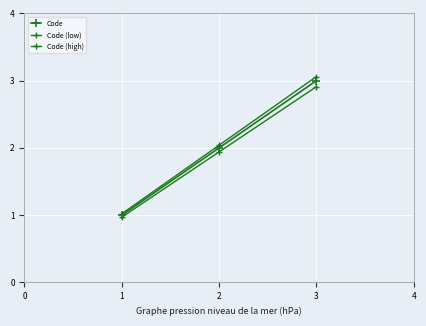

Is this an area chart (filled region under the line)?

No